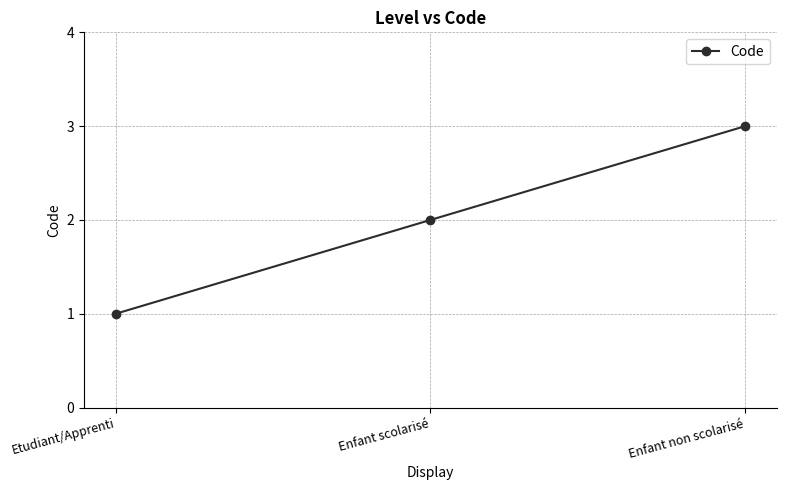

How many values are between 1 and 3?

3